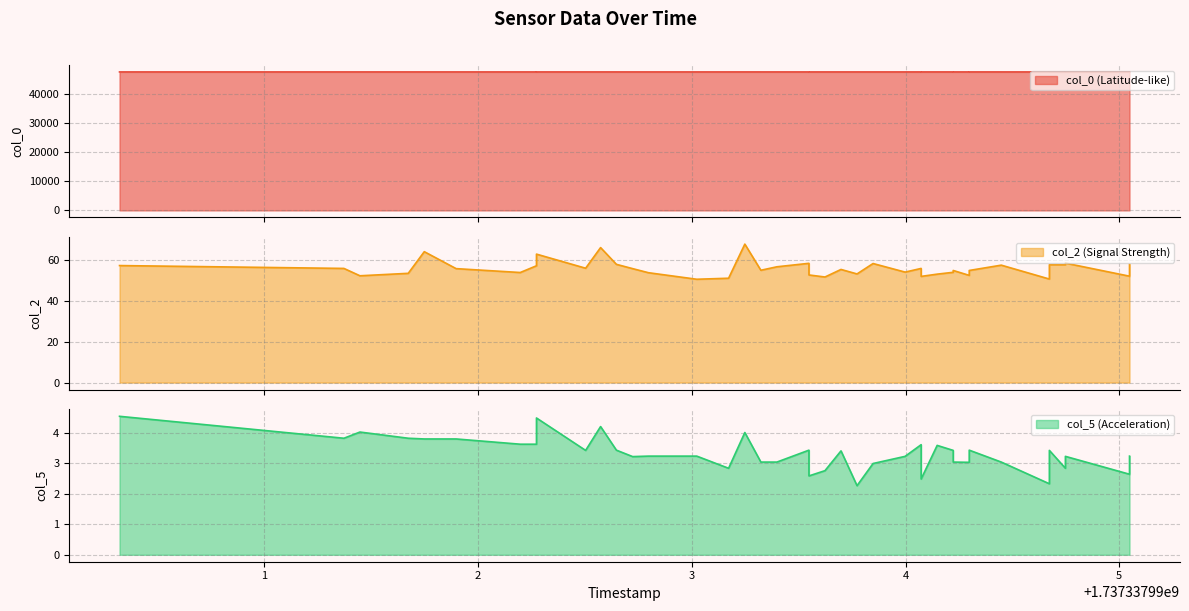

How many data points in col_5 are above 3?

31